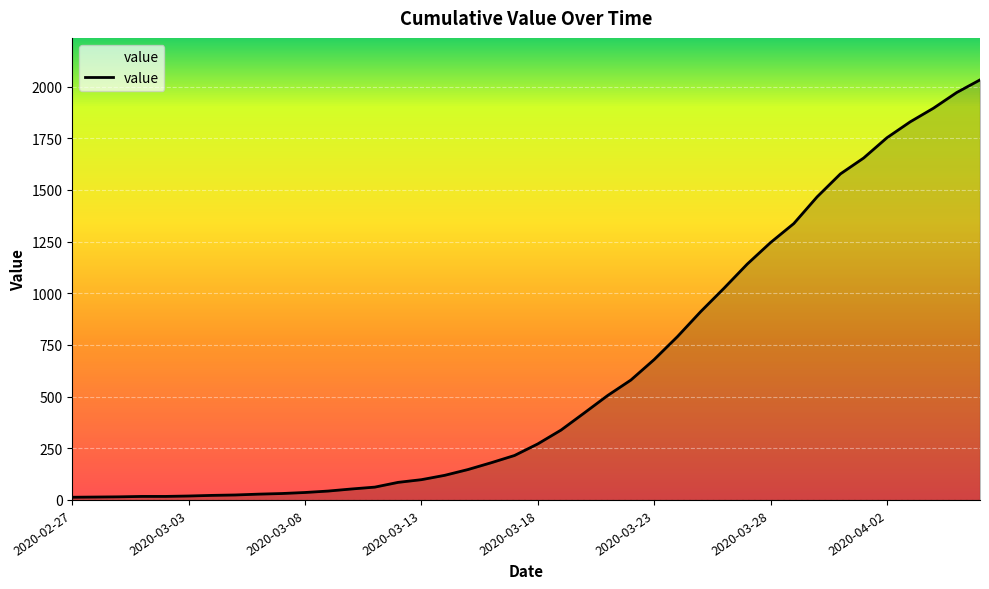

What is the greatest value displayed?

2032